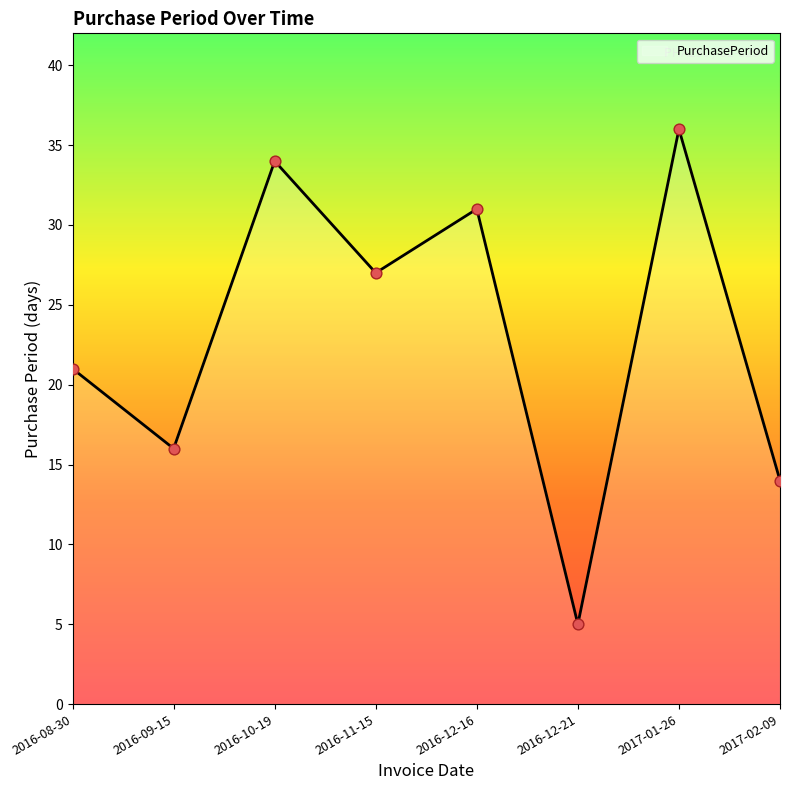

Which has a higher value, 2016-12-21 or 2016-10-19?

2016-10-19